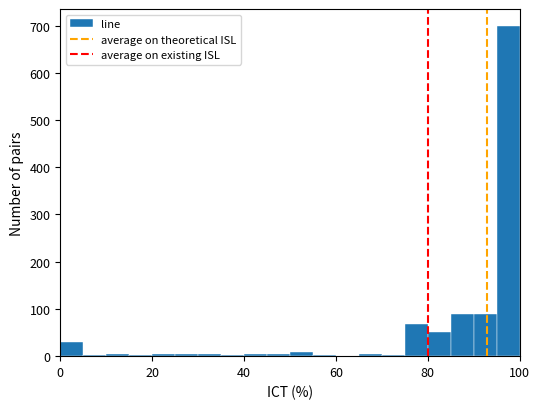

Read against the x-axis, roughly where is the centre of the tallest bar?

98